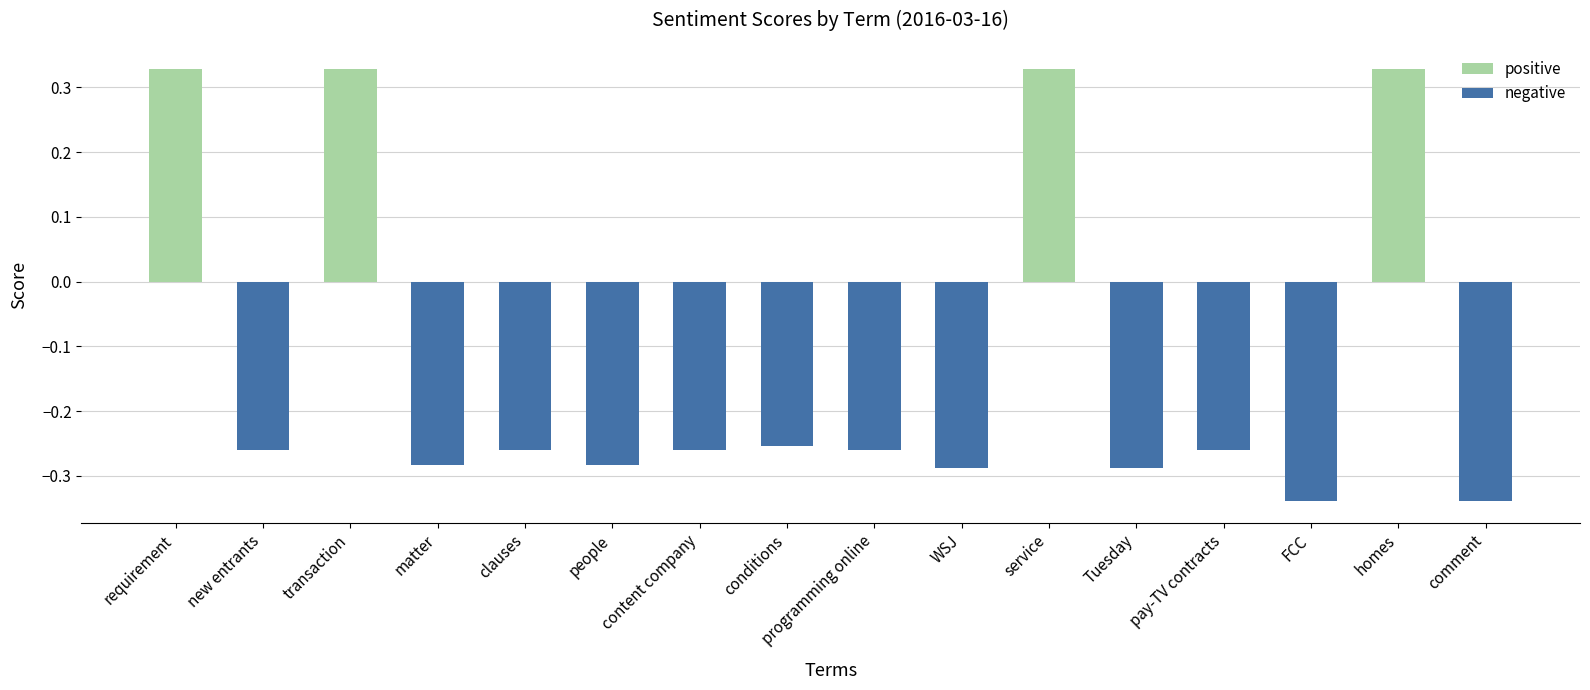

What is the spread (max minus min) of values at requirement?

0.3